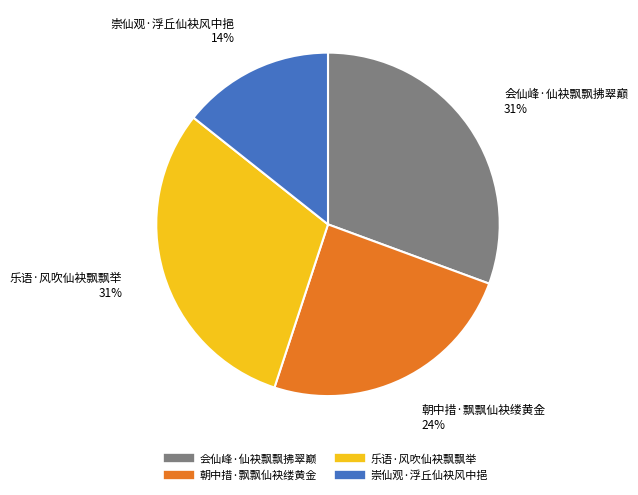

To the nearest percent, what portion does 朝中措·飘飘仙袂缕黄金 represent?

24%